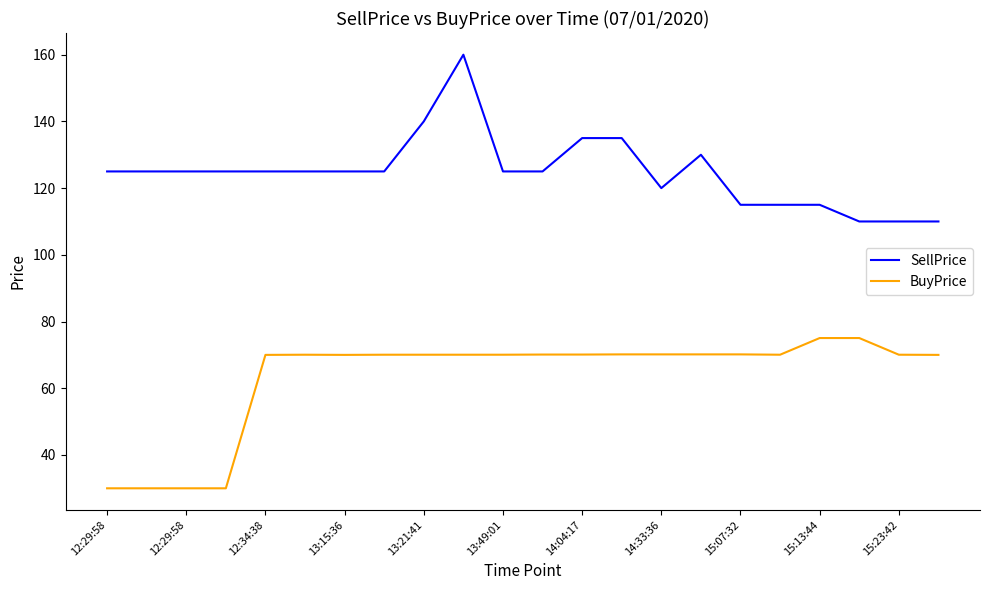

Rank the series by their average value, from lowest to highest.

BuyPrice, SellPrice